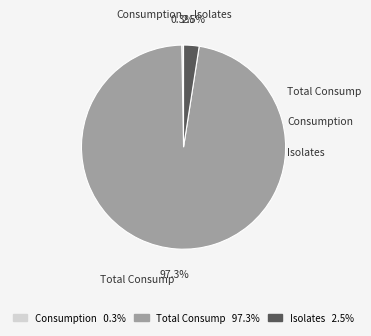

Is there any slice that represents more than half of the pie?

Yes